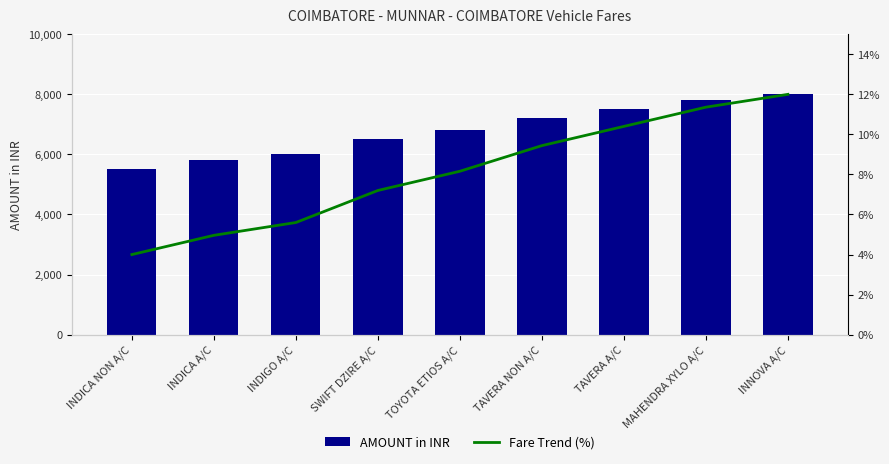

Which has a higher value, INNOVA A/C or INDIGO A/C?

INNOVA A/C